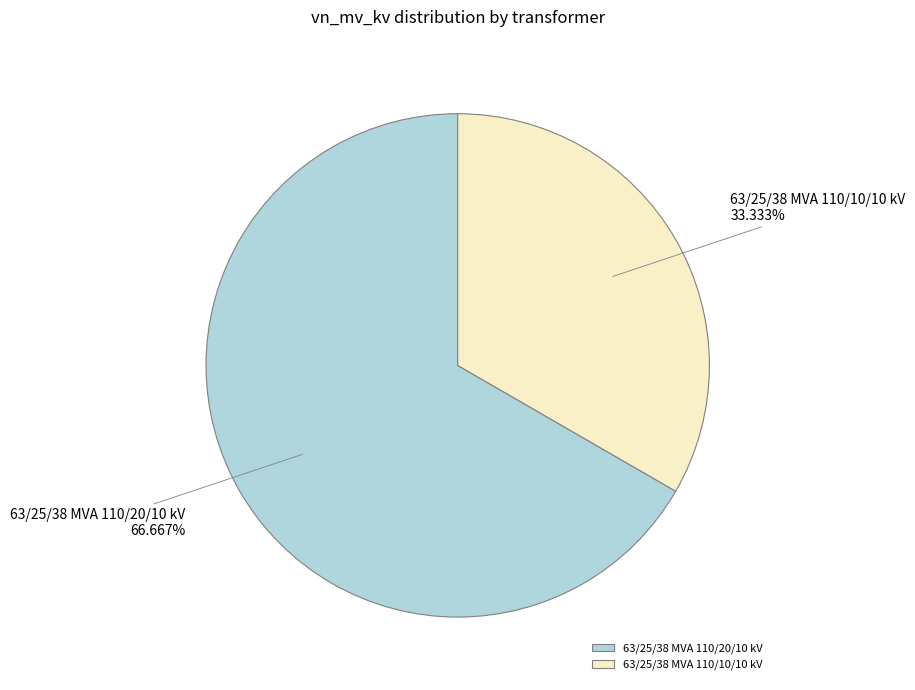

What is the ratio of the value at 63/25/38 MVA 110/20/10 kV to the value at 63/25/38 MVA 110/10/10 kV?

2.0